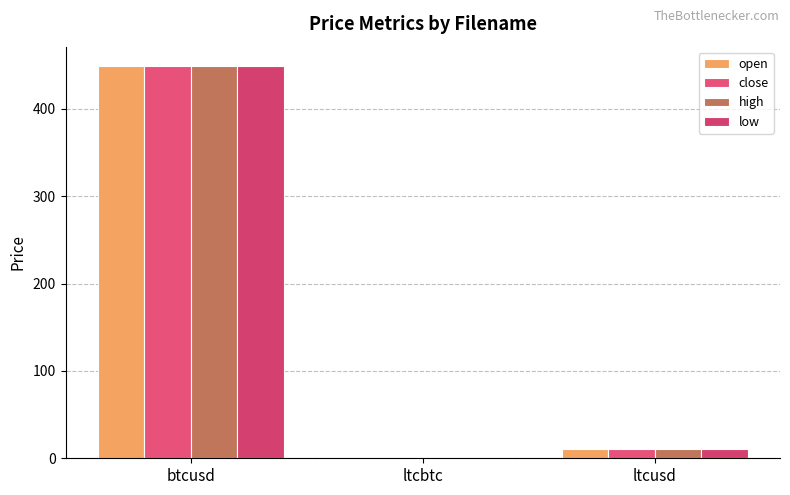

What is the average value of the close series?

153.0